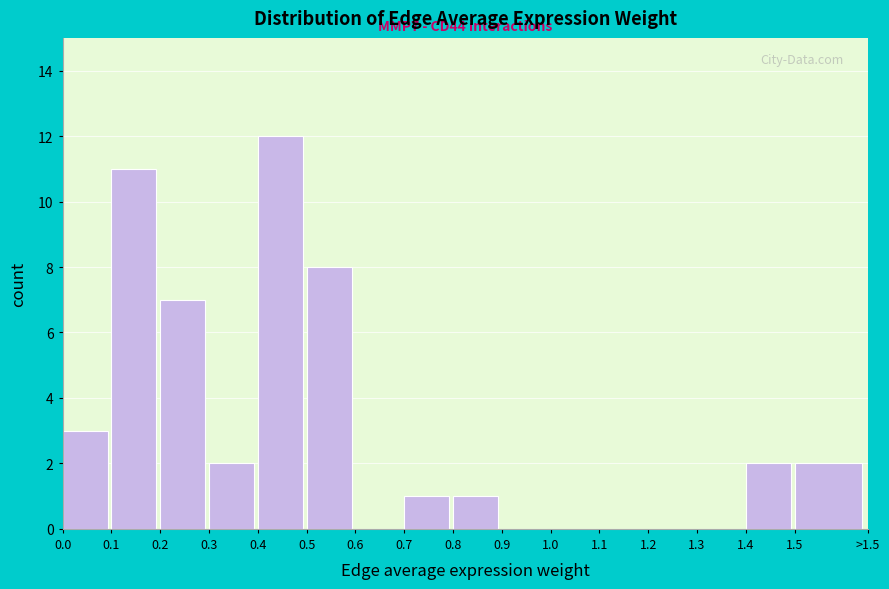

Reading right to left, transcribe all the data shown in this chart.

1.5=2	1.4=2	1.3=0	1.2=0	1.1=0	1.0=0	0.9=0	0.8=1	0.7=1	0.6=0	0.5=8	0.4=12	0.3=2	0.2=7	0.1=11	0.0=3